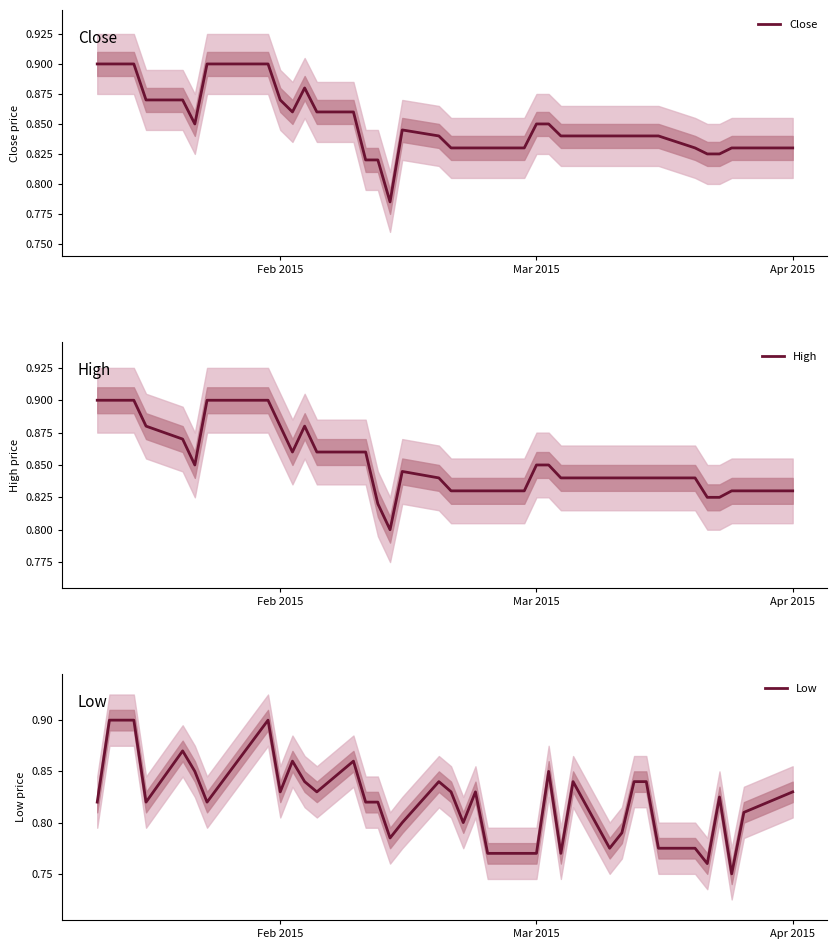

What are all the series names shown in the legend?

Close, High, Low